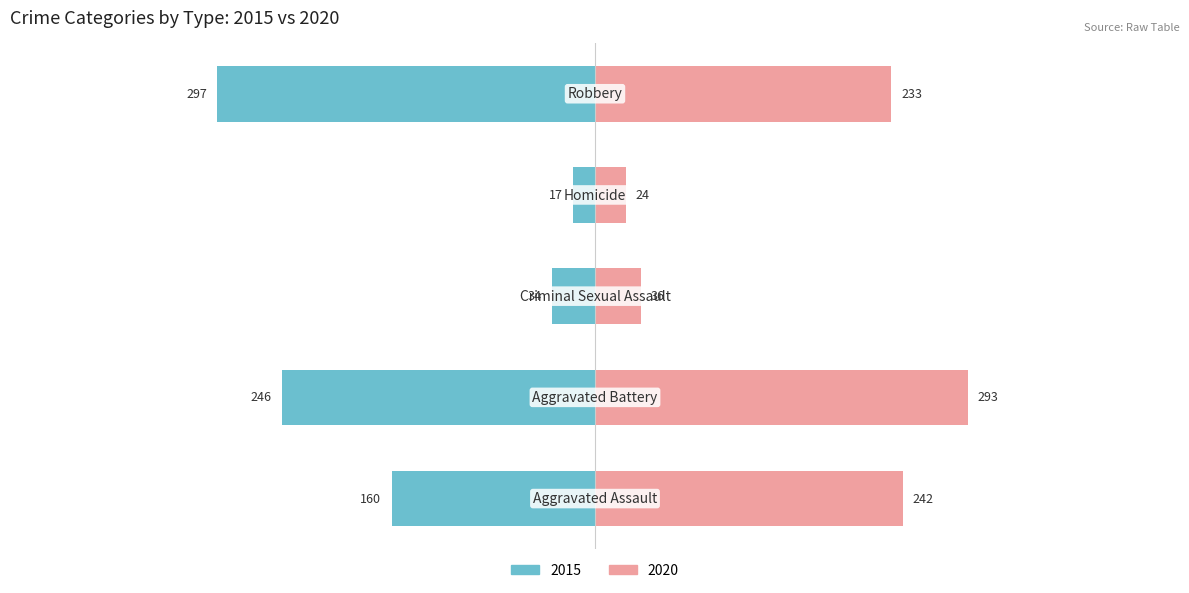

The 2020 series shows 13 at Homicide. True or false?

False